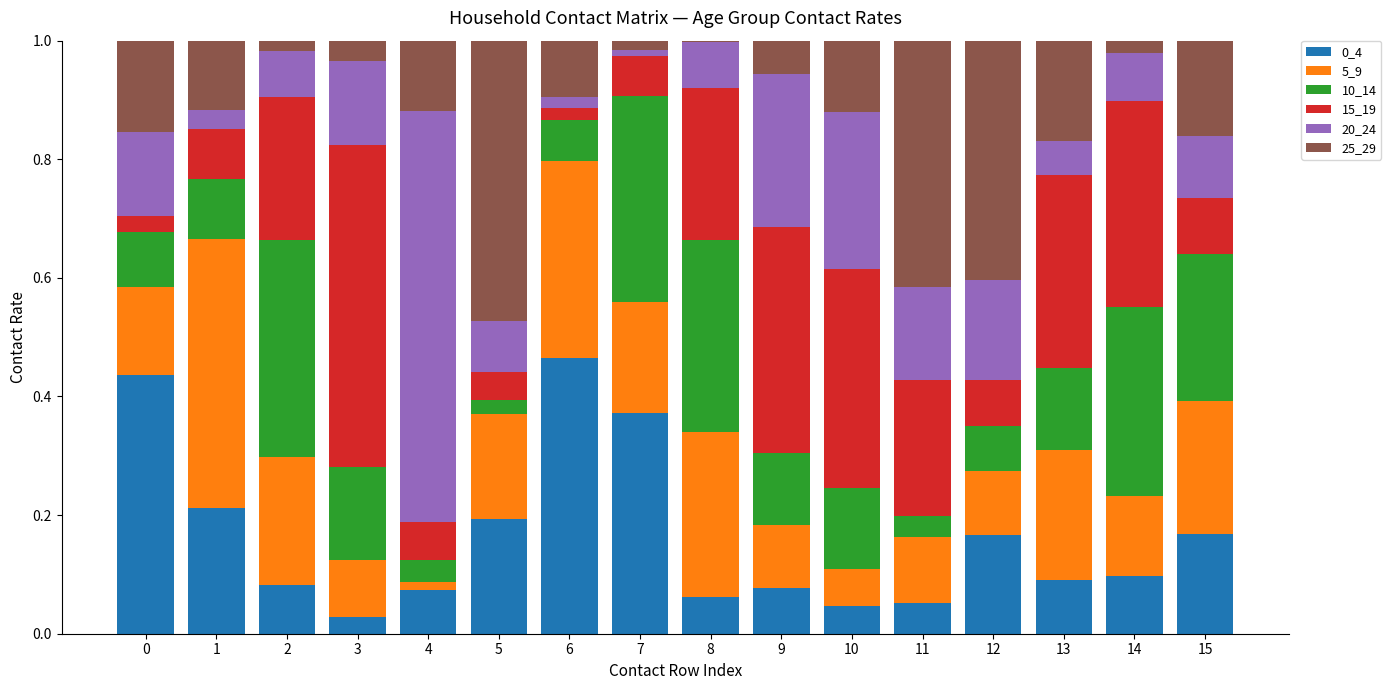

Is it true that 0_4 equals 0.1 at 12?

False